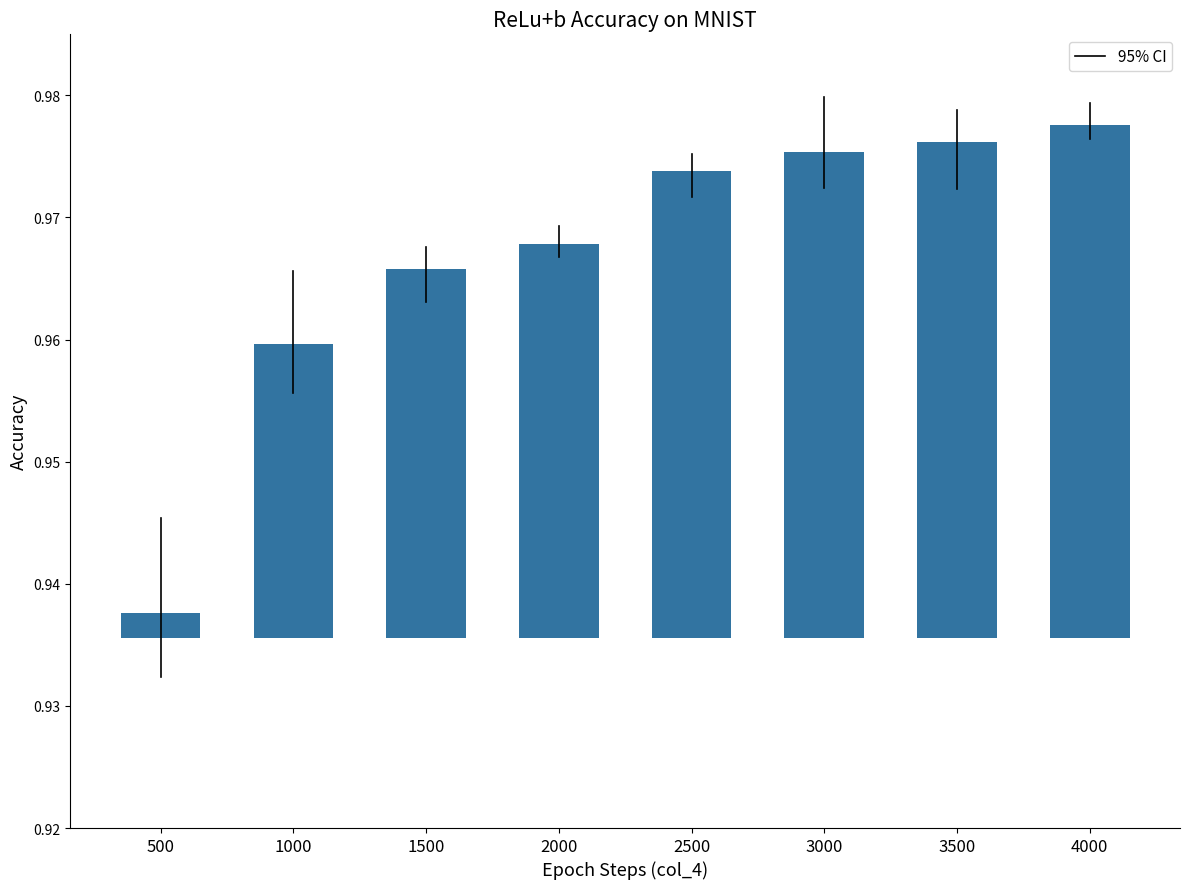

At which label is the value closest to 0?

500